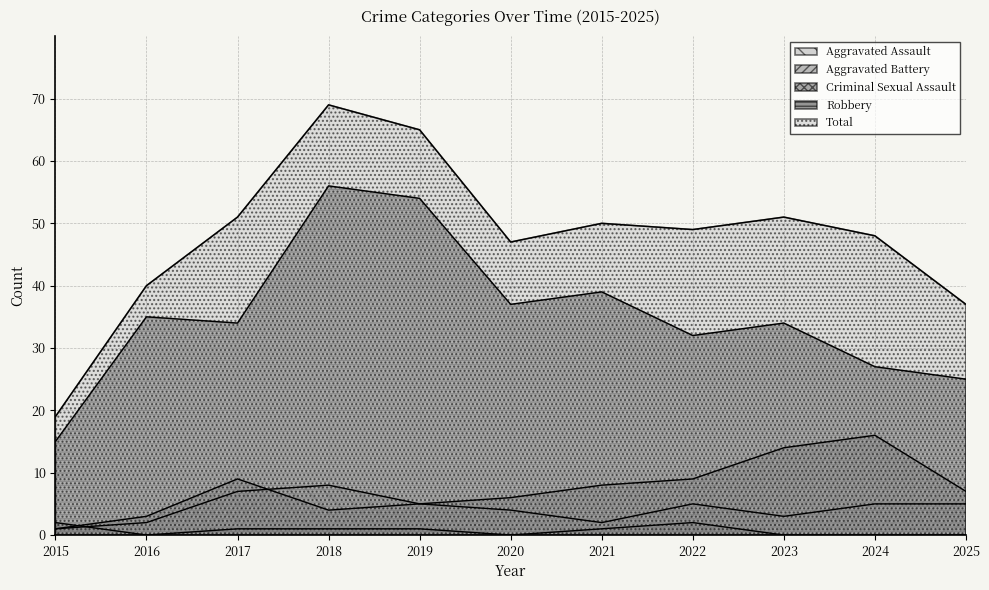

At which label does Aggravated Battery reach its peak?

2024